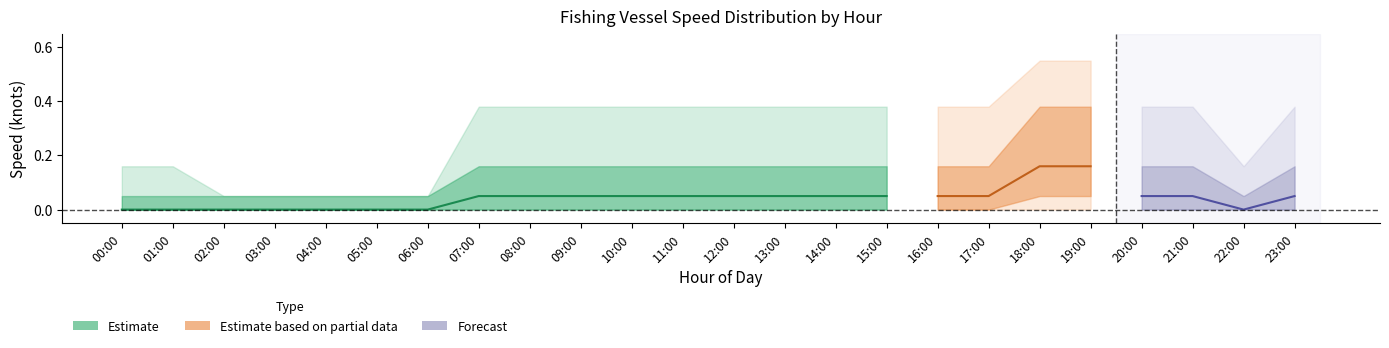

Is this an area chart (filled region under the line)?

No